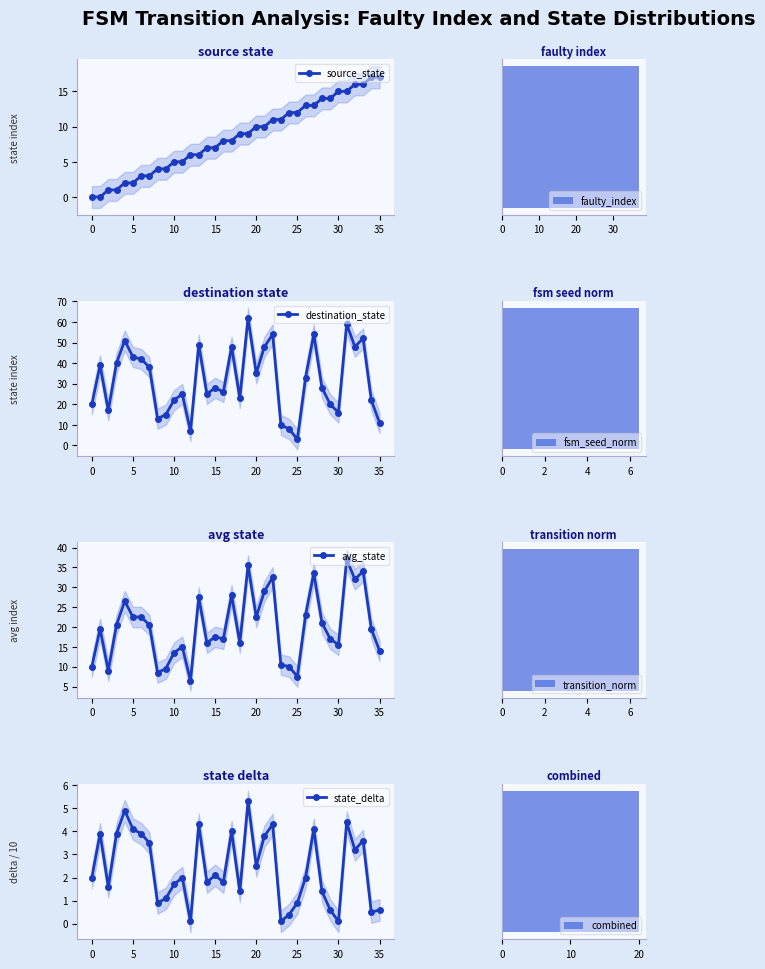

What is the sum of all avg_state values?

720.0